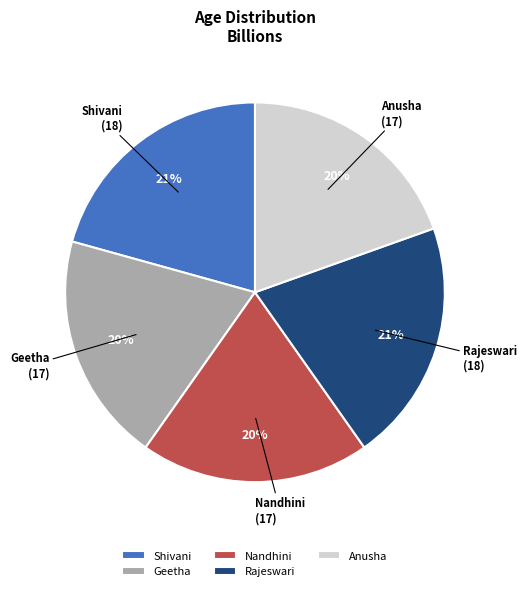

To the nearest percent, what is the average slice percentage?

20%